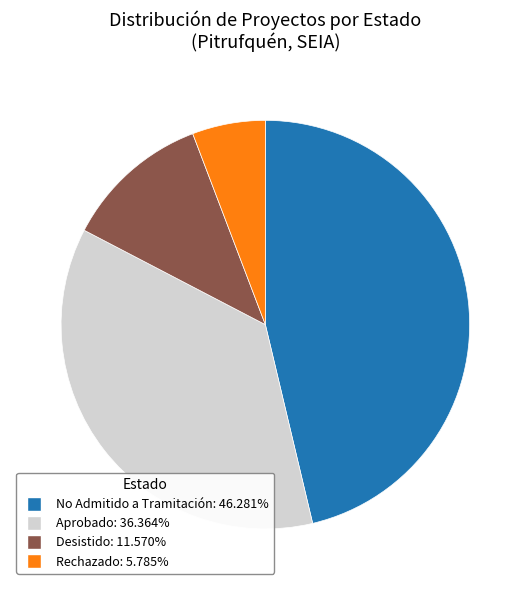

Is there a majority slice in this chart?

No